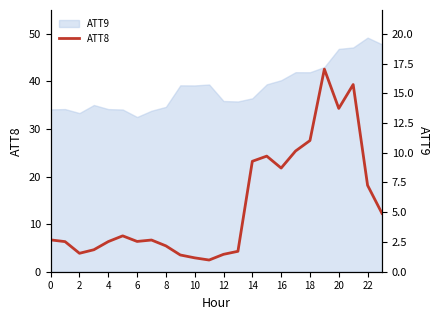

Does the chart have visible grid lines?

No